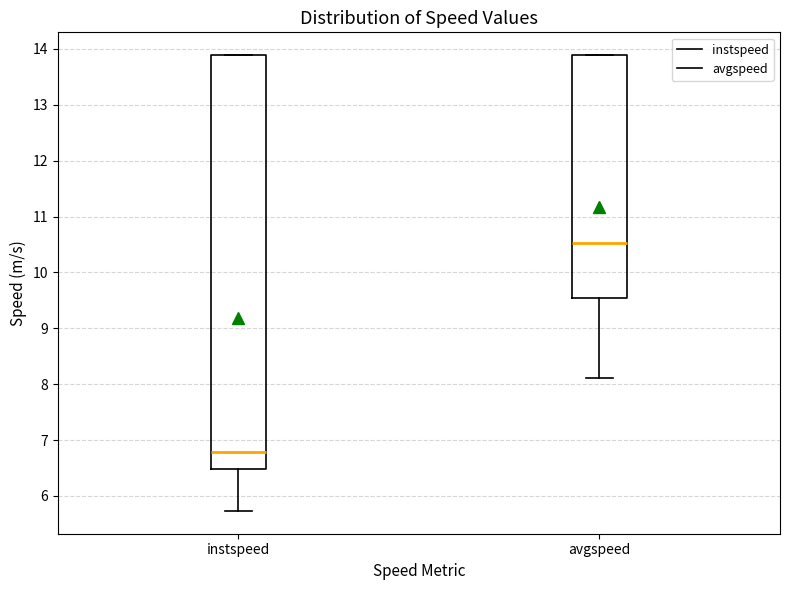

Reading left to right, transcribe this box plot: for each box, give where its median line is, the range the box spans, and where its two whiskers end, as read against the y-axis. The values are not printed on the chart, so give them approximately, as read against the axis.

instspeed: median 6.8, box 6.5 to 13.9, whiskers 5.7 to 13.9
avgspeed: median 10.5, box 9.5 to 13.9, whiskers 8.1 to 13.9